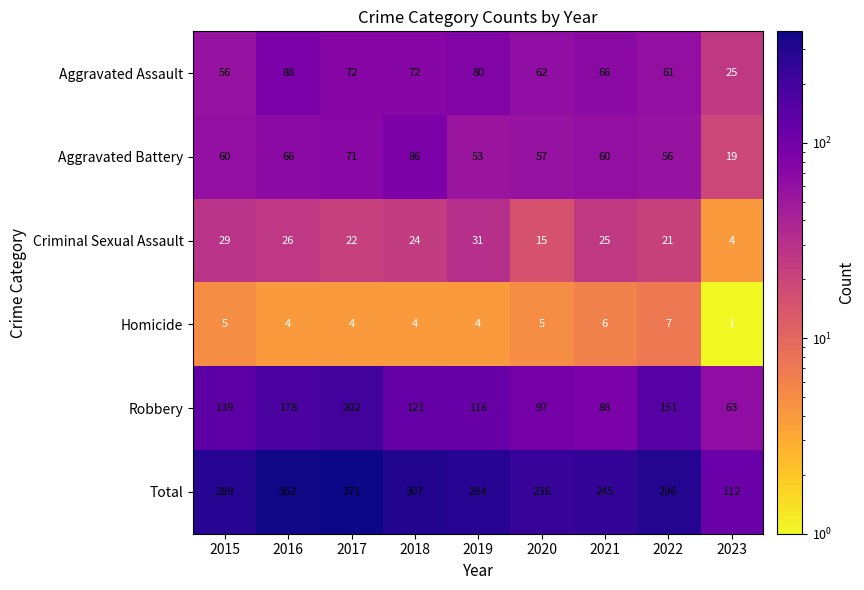

Is it true that Criminal Sexual Assault equals 39 at 2017?

False